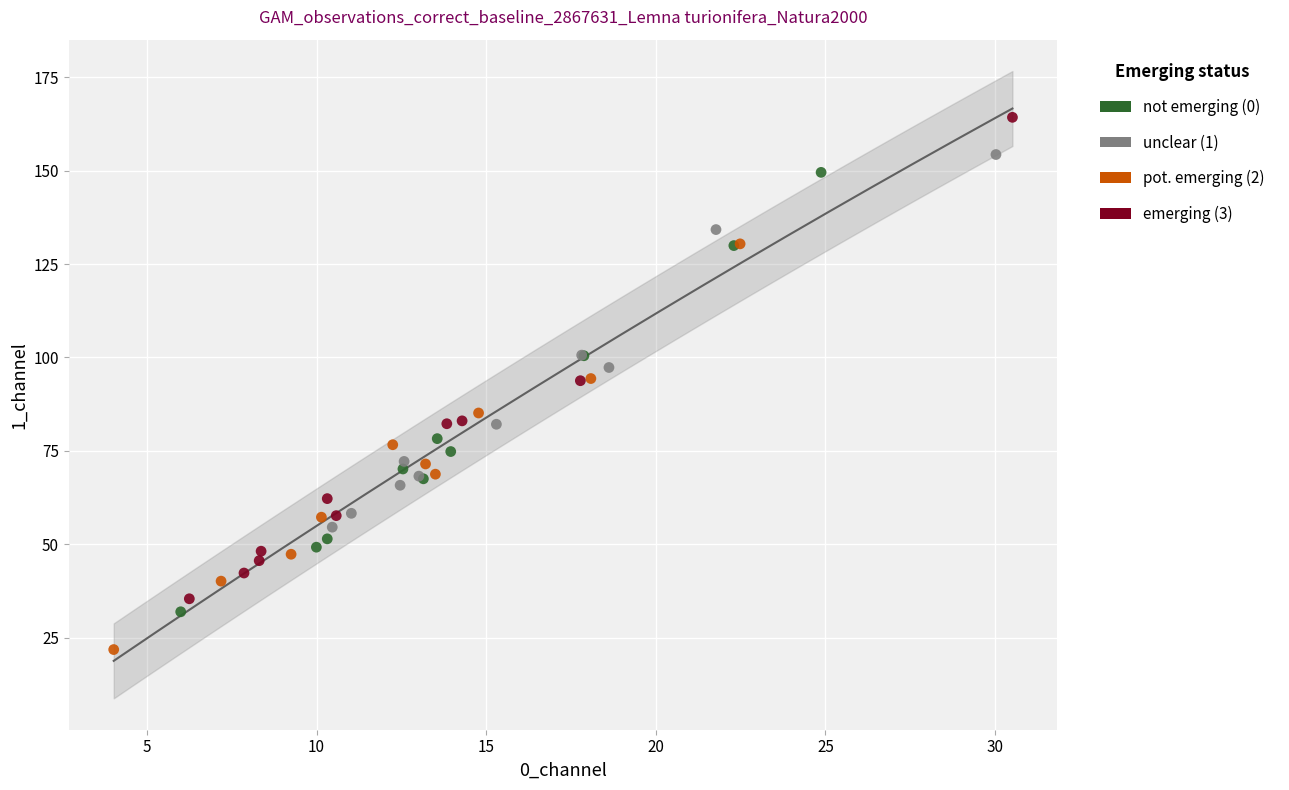

Which series contains the highest Y value?

emerging (3)